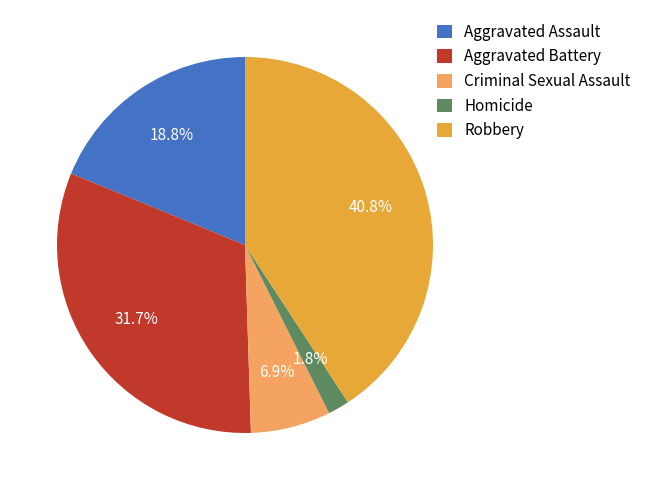

Count the number of slices in the pie.

5